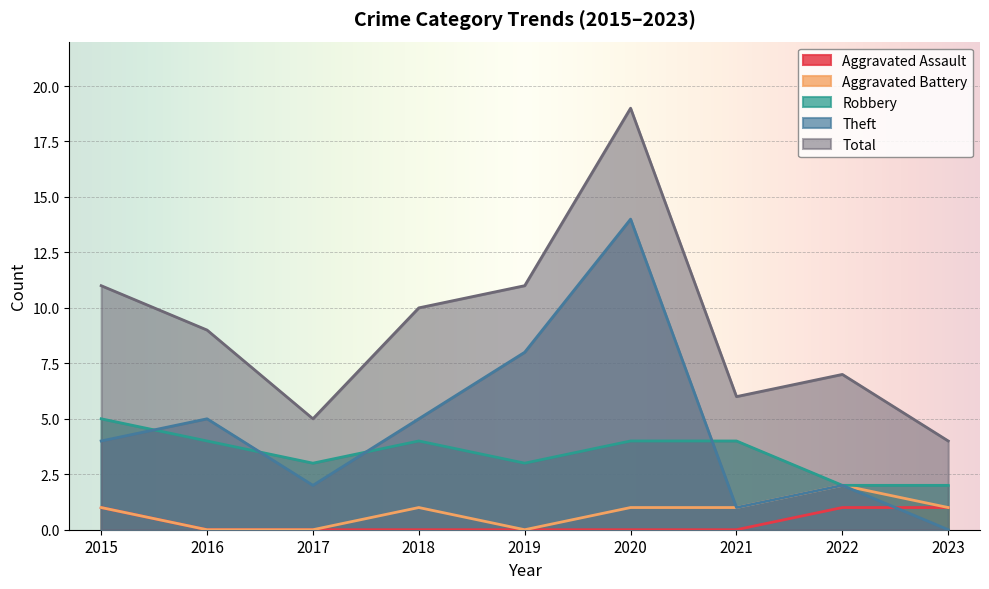

Is it true that Aggravated Assault equals 1 at 2021?

False